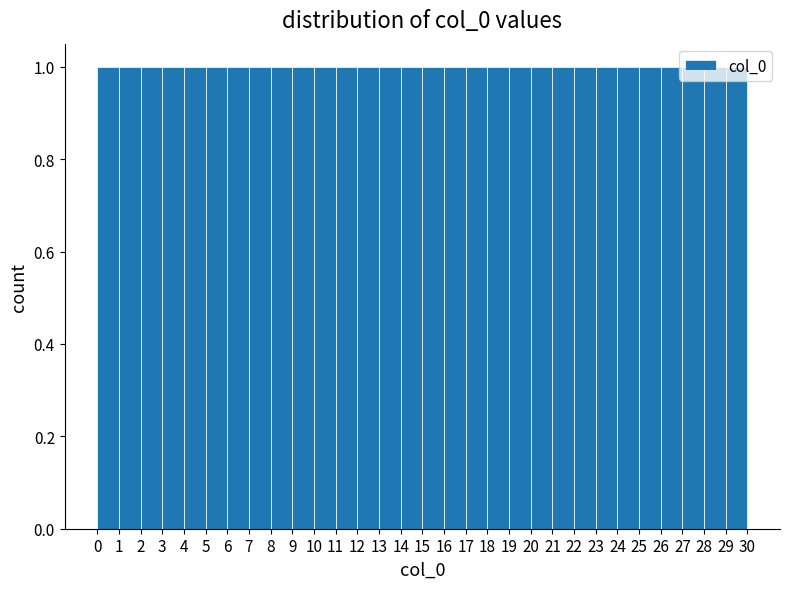

Reading left to right, transcribe this chart: for each bar, give the range it covers on the x-axis and its height. The values are not printed on the chart, so give them approximately, as read against the axis.

0 to 1: 1
1 to 2: 1
2 to 3: 1
3 to 4: 1
4 to 5: 1
5 to 6: 1
6 to 7: 1
7 to 8: 1
8 to 9: 1
9 to 10: 1
10 to 11: 1
11 to 12: 1
12 to 13: 1
13 to 14: 1
14 to 15: 1
15 to 16: 1
16 to 17: 1
17 to 18: 1
18 to 19: 1
19 to 20: 1
20 to 21: 1
21 to 22: 1
22 to 23: 1
23 to 24: 1
24 to 25: 1
25 to 26: 1
26 to 27: 1
27 to 28: 1
28 to 29: 1
29 to 30: 1